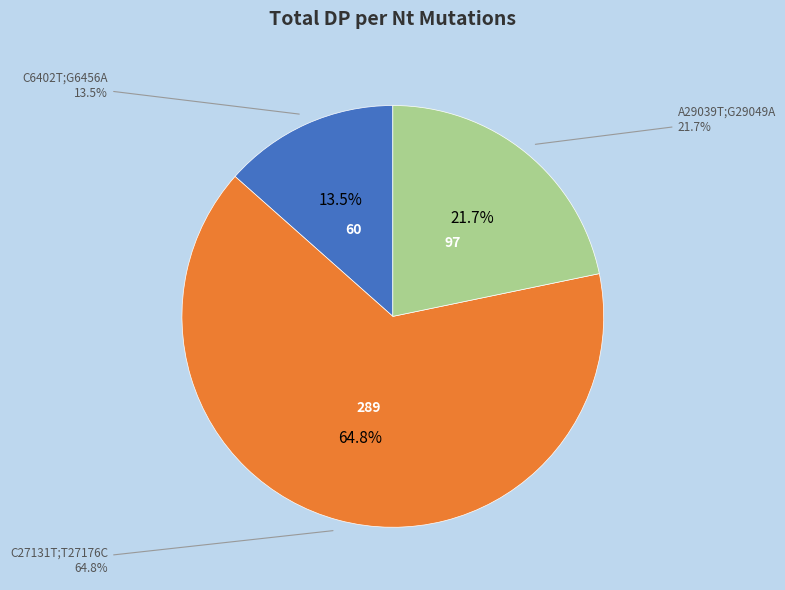

Does C27131T;T27176C account for over 50% of the chart?

Yes